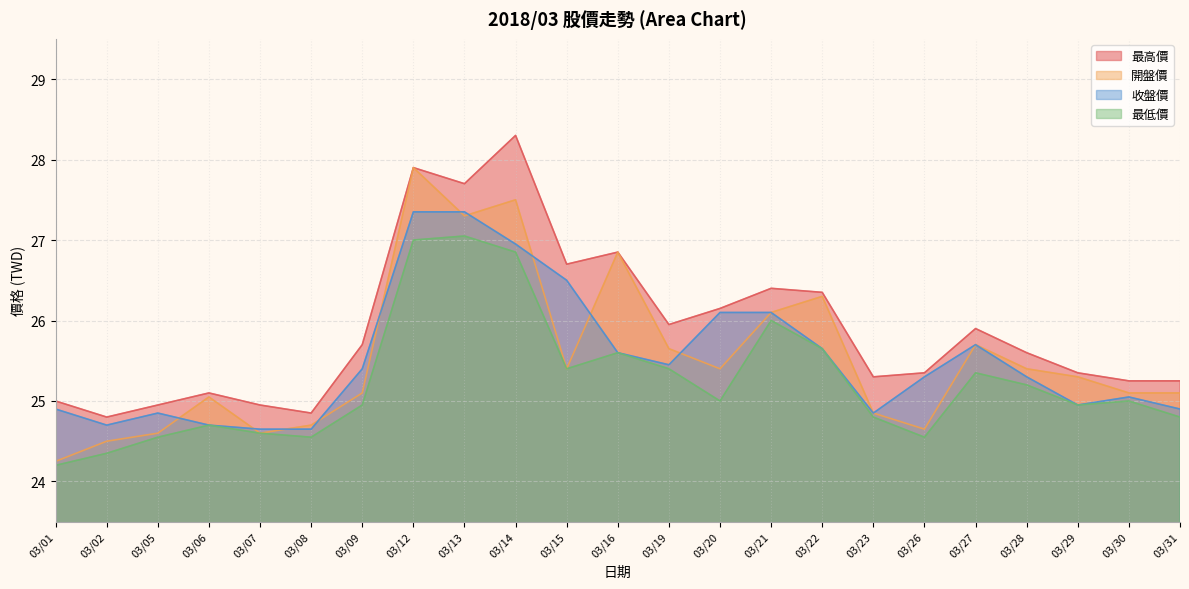

The 開盤價 series shows 43.1 at 03/29. True or false?

False